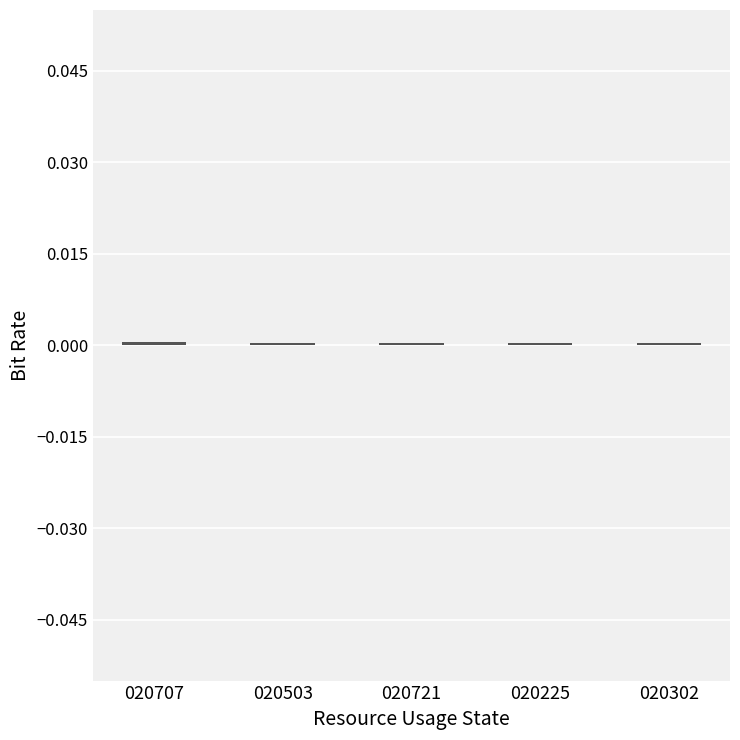

True or false: the data shows 0.0 at 020302.

True